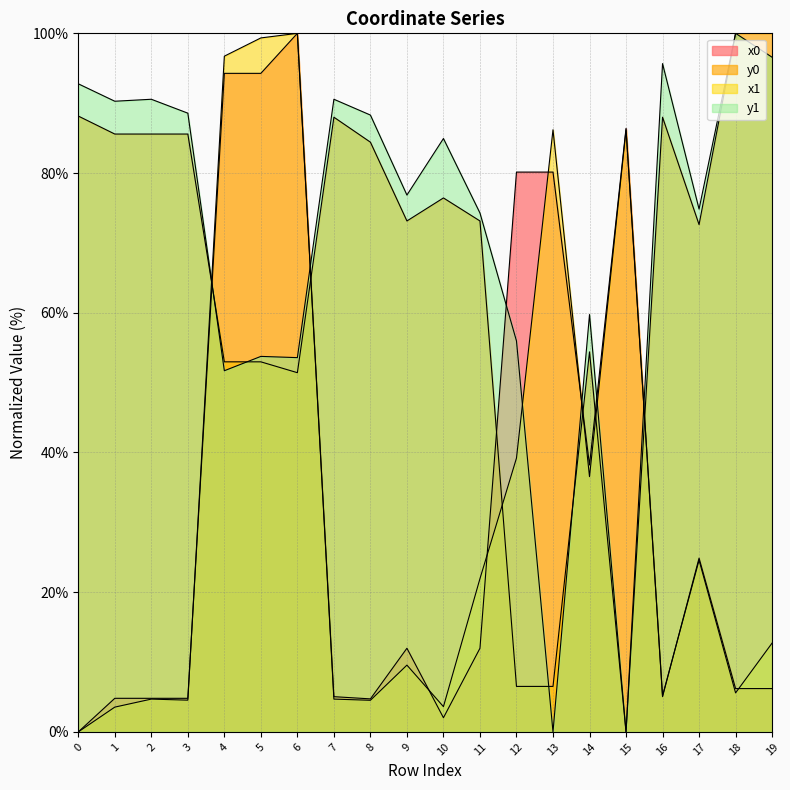

Reading right to left, transcribe all the data shown in this chart.

x0: 6.2	6.2	24.9	5.0	86.4	38.2	80.1	80.1	12.0	2.0	12.0	4.7	5.0	100.0	94.3	94.3	4.8	4.8	4.8	0.0
y0: 100.0	100.0	72.6	88.0	0.0	54.4	6.5	6.5	73.1	76.4	73.1	84.4	88.0	51.4	53.0	53.0	85.6	85.6	85.6	88.2
x1: 12.7	5.6	24.6	5.2	86.2	36.5	86.2	39.2	21.9	3.6	9.6	4.5	4.7	100.0	99.3	96.7	4.5	4.7	3.5	0.0
y1: 96.6	100.0	74.8	95.7	0.0	59.7	0.0	56.0	74.3	84.9	76.9	88.3	90.6	53.6	53.8	51.7	88.6	90.6	90.3	92.8